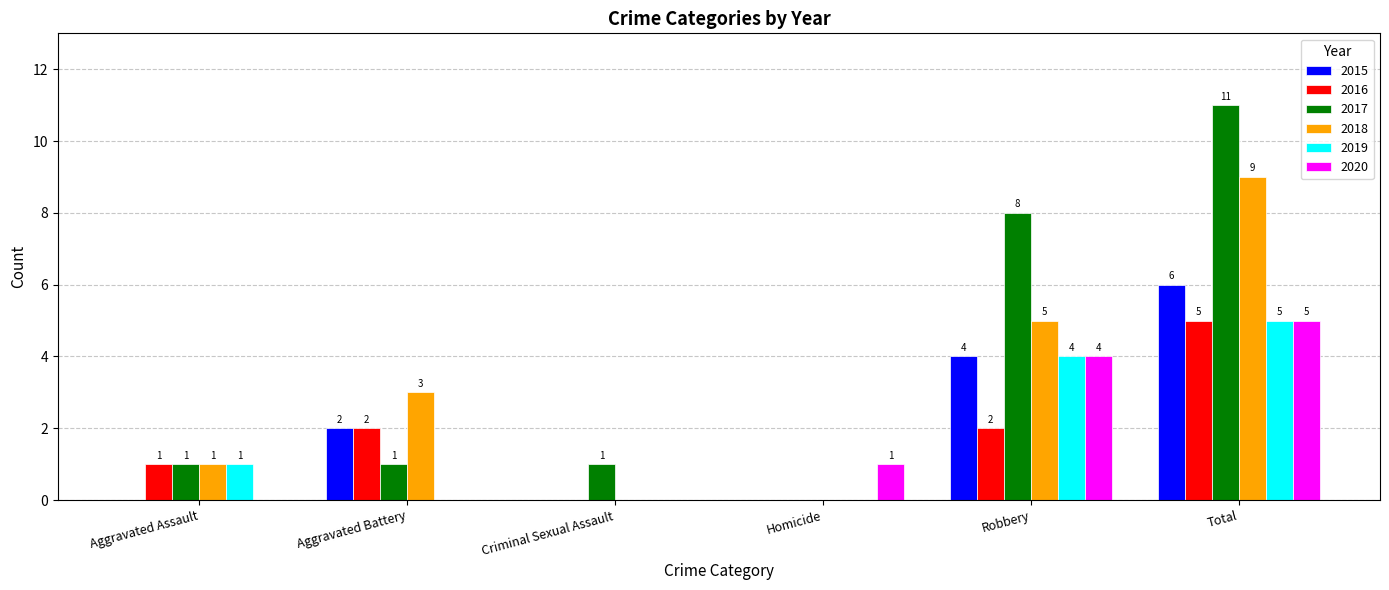

What is the sum of all 2017 values?

22